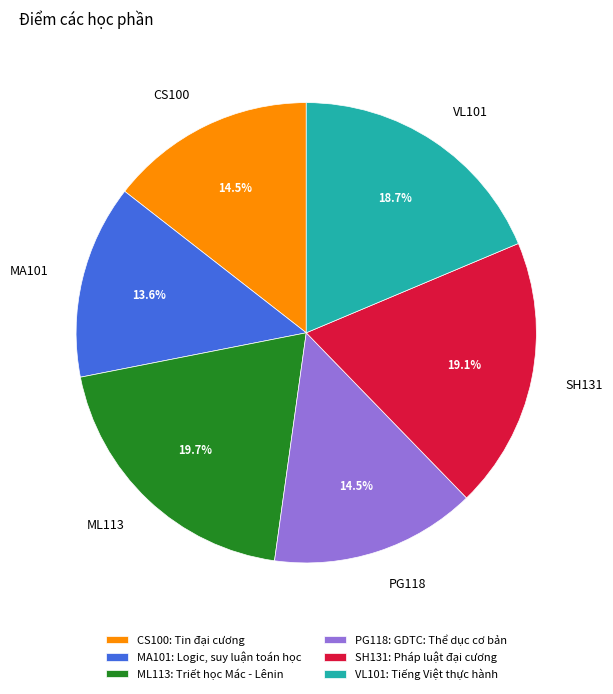

To the nearest percent, what portion does ML113 represent?

20%